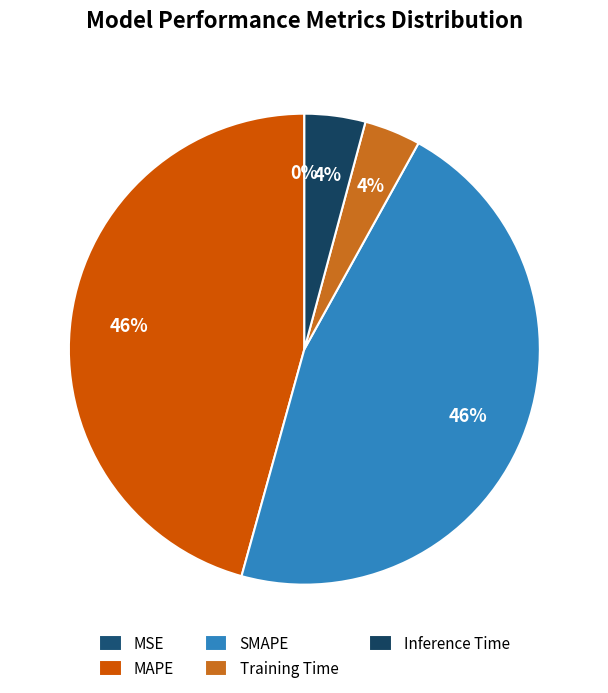

Which slice is the smallest?

MSE